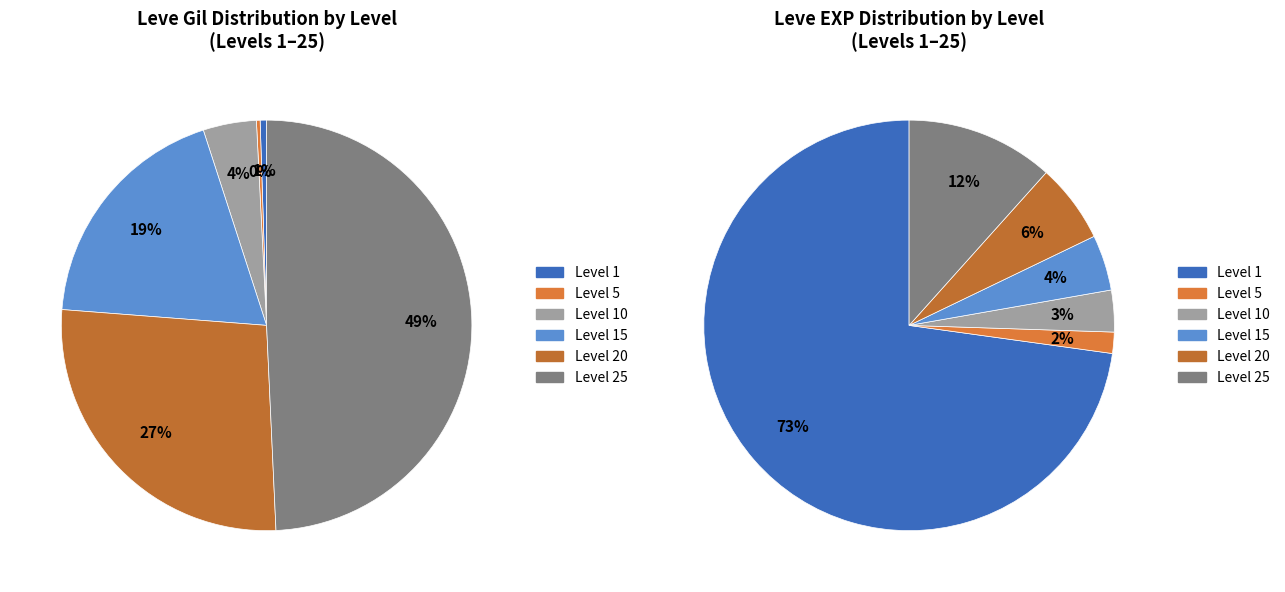

To the nearest percent, what is the average slice percentage?

17%